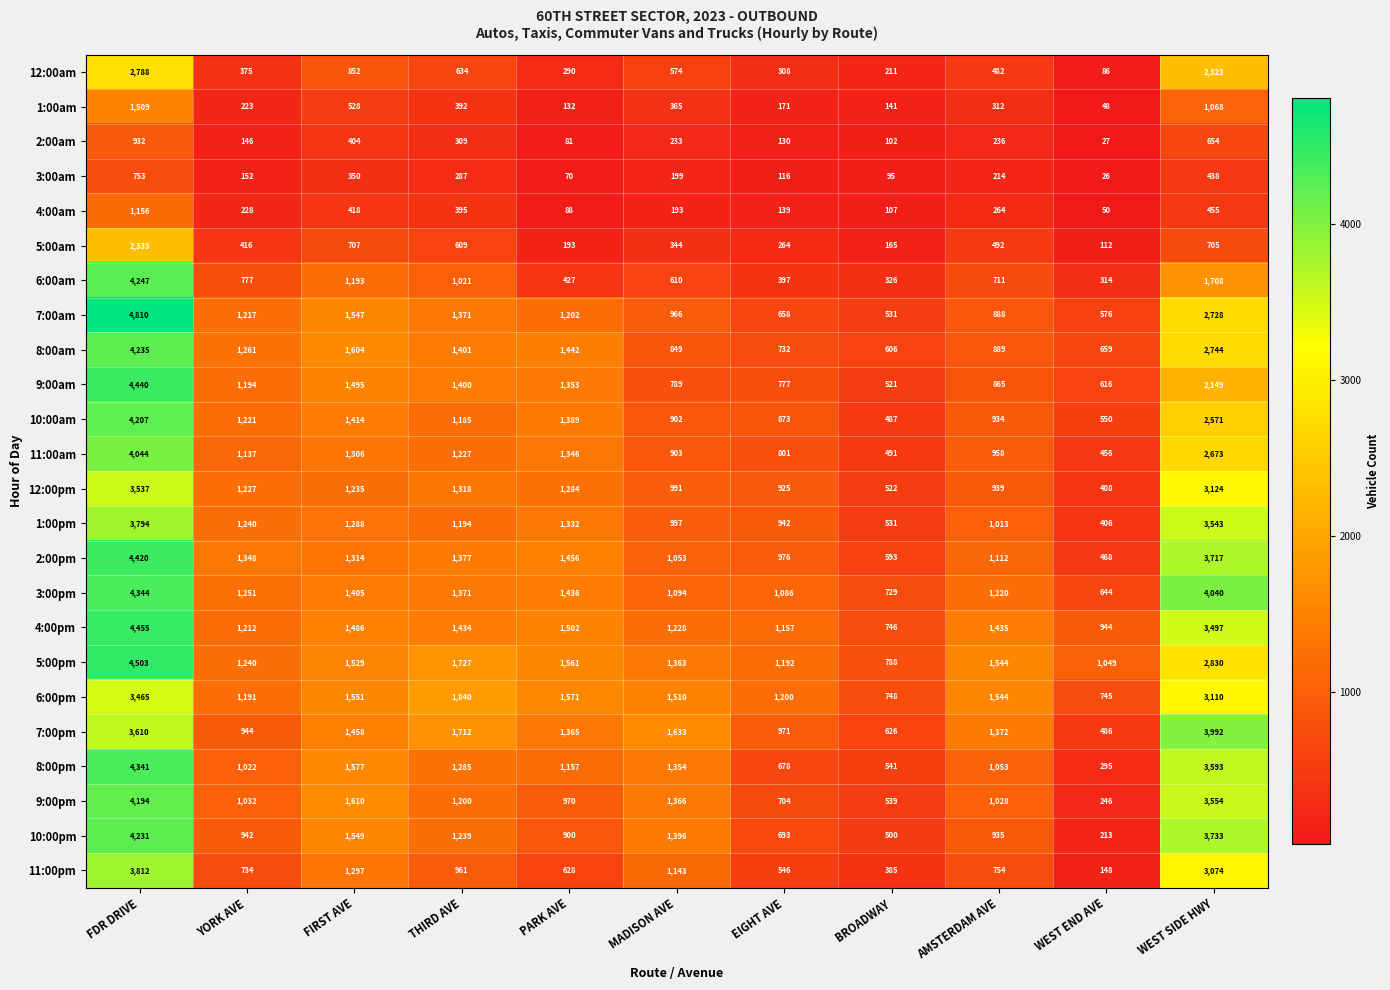

True or false: 9:00am has a value of 370 at THIRD AVE.

False